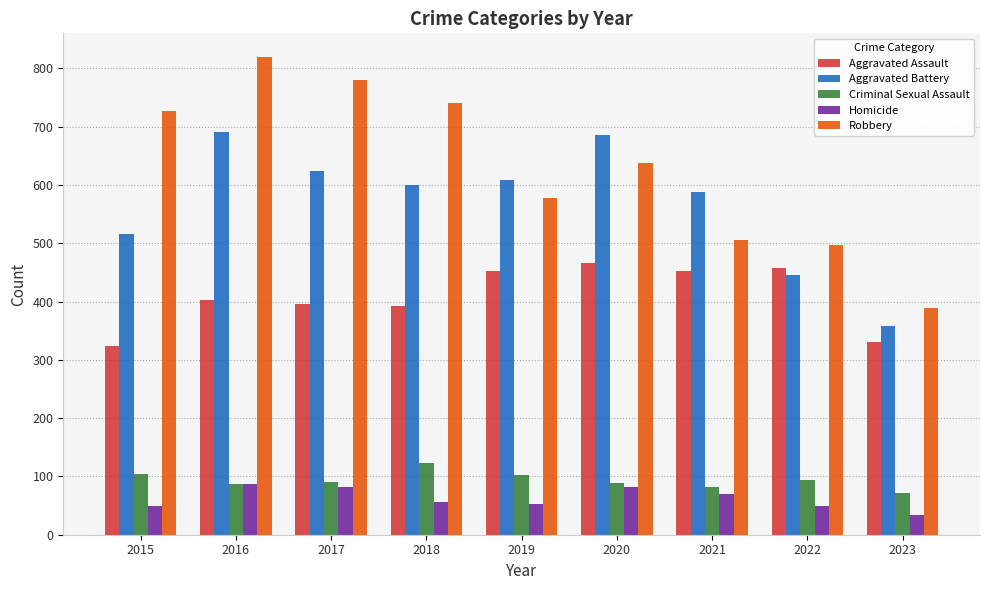

What is the difference between the highest and lowest values at 2021?

518